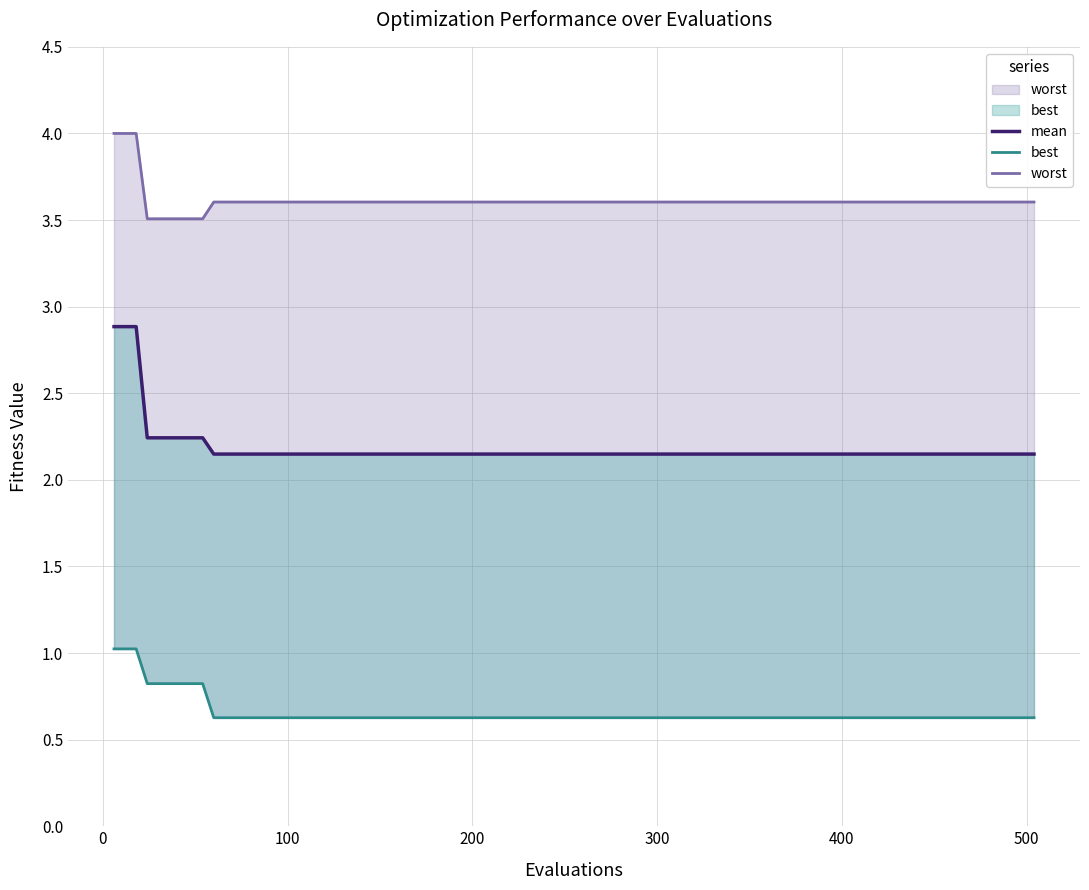

How many distinct data groups are displayed?

3